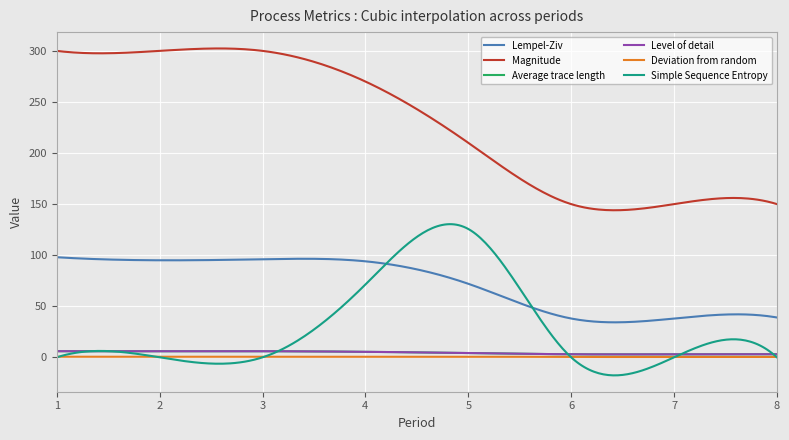

What is the highest value of the Simple Sequence Entropy series?

130.4